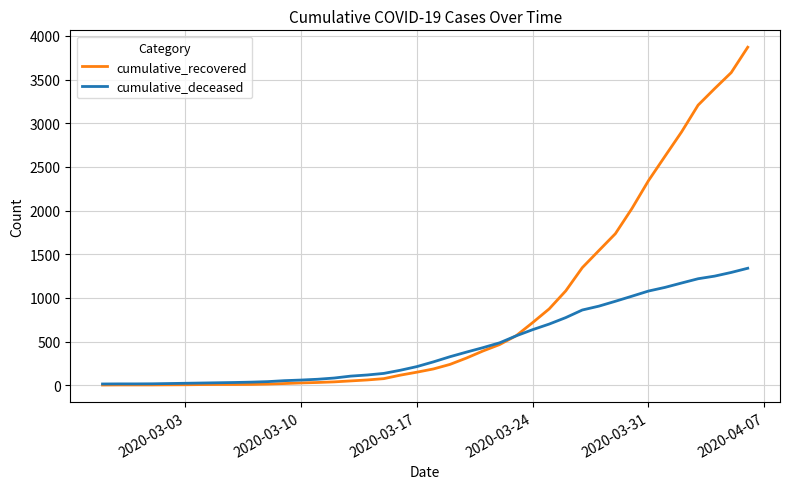

Rank the series by their maximum value, from lowest to highest.

cumulative_deceased, cumulative_recovered